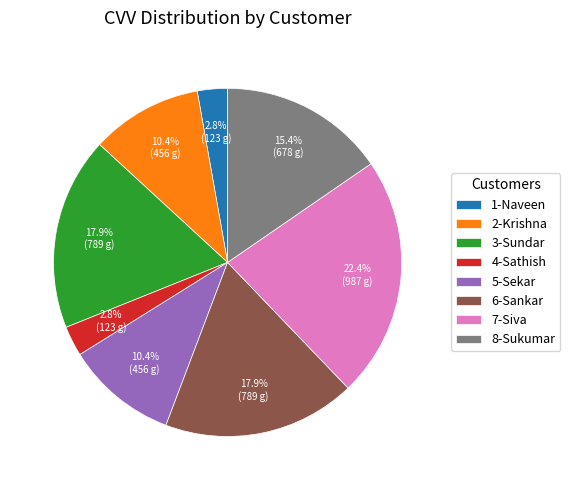

What percentage do 6-Sankar and 1-Naveen together represent?

20.7%